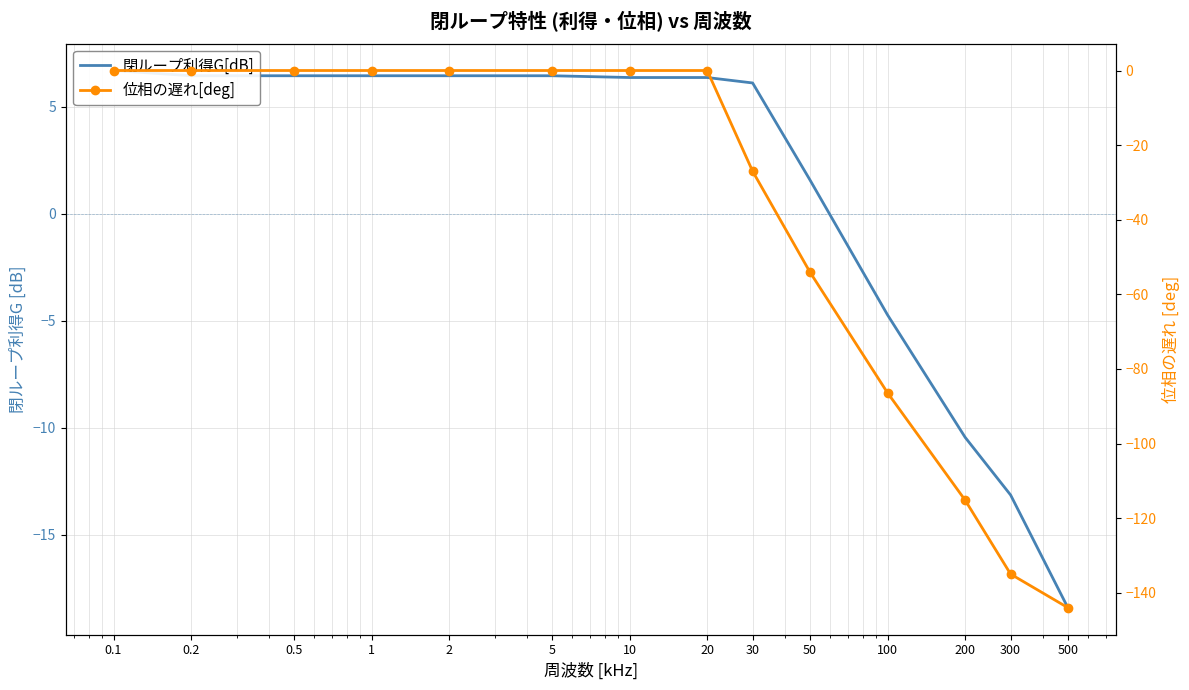

What is the difference between the second highest and minimum values in the 位相の遅れ[deg] series?

144.0